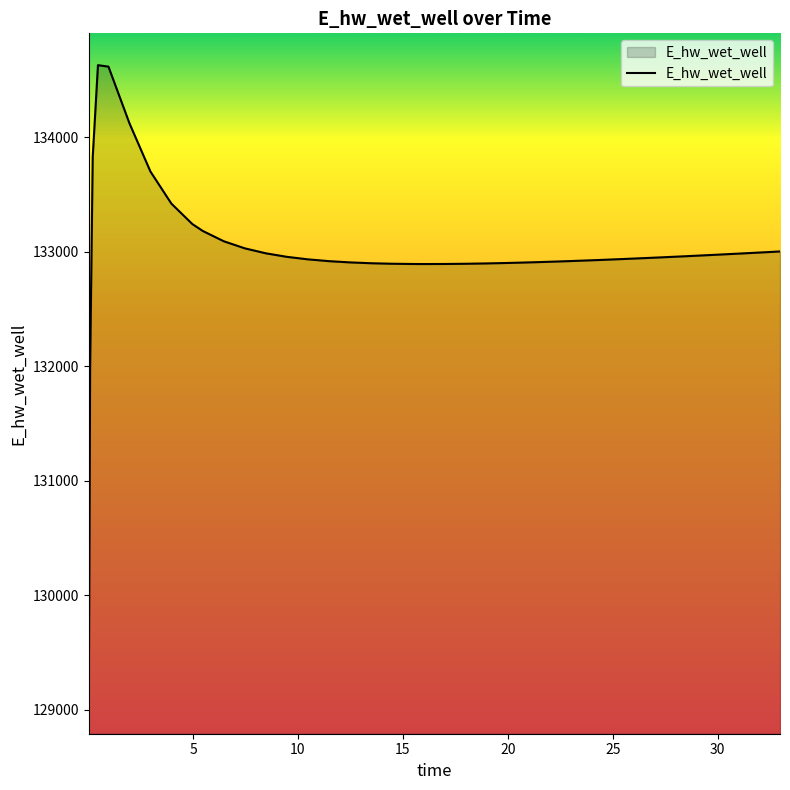

What is the smallest value displayed?

129070.3